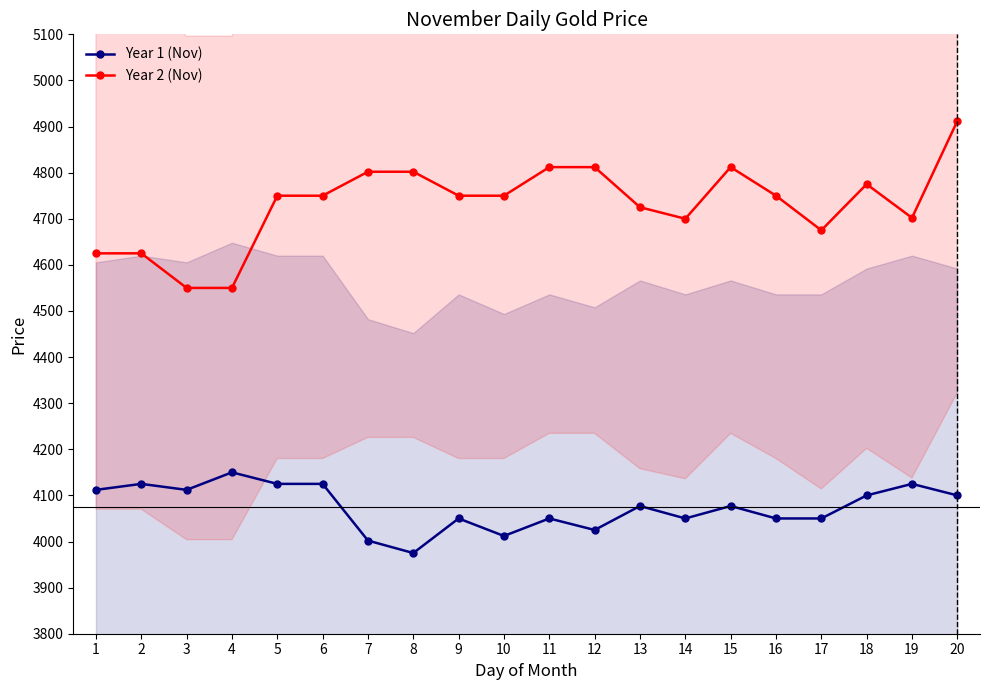

At how many categories does at least one series exceed 4135?

20